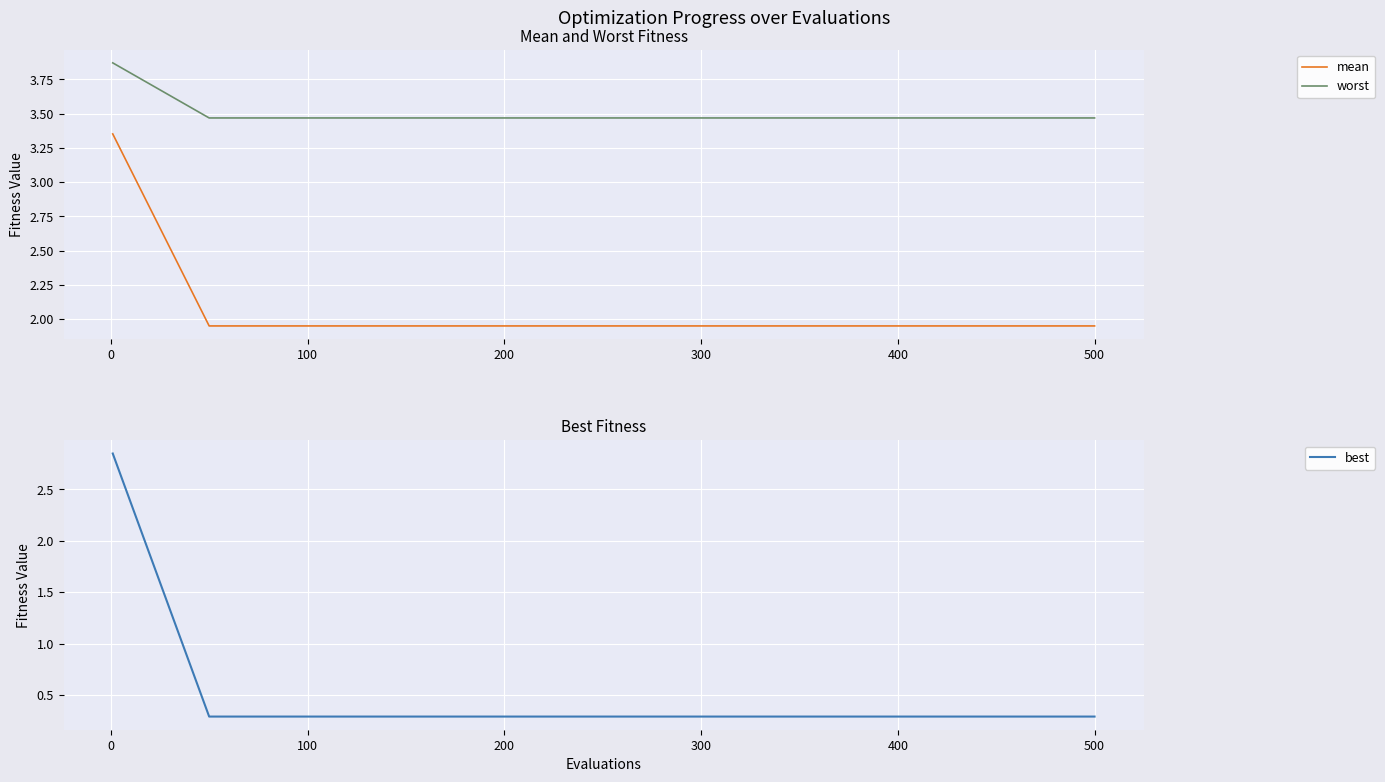

True or false: mean and worst cross at least once.

False